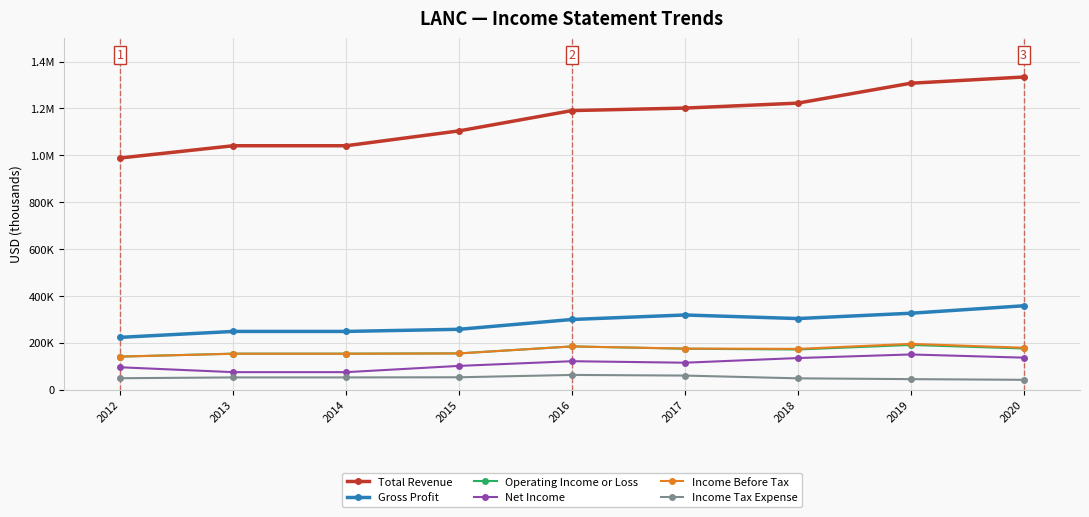

What is the greatest value displayed?

1334400